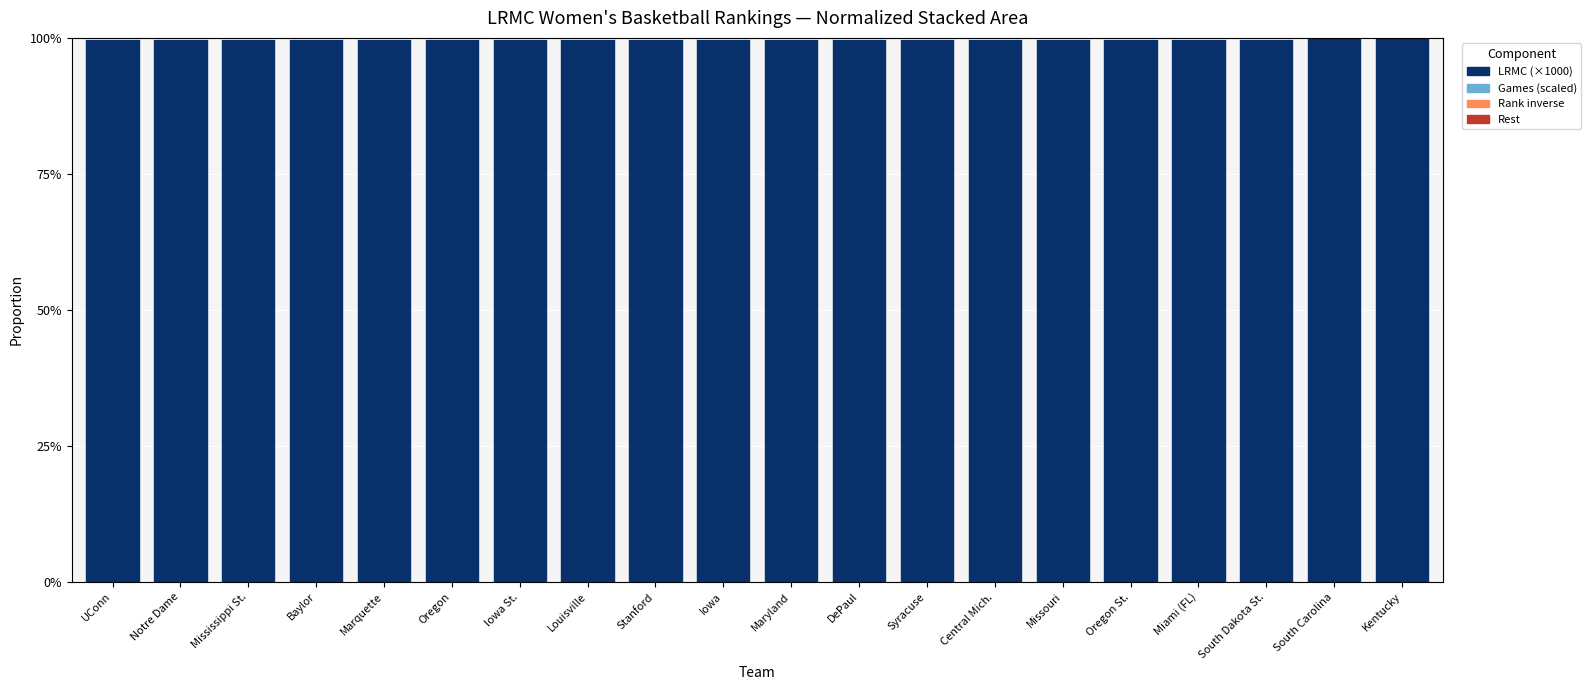

Are the bars grouped side by side (vs. stacked)?

No